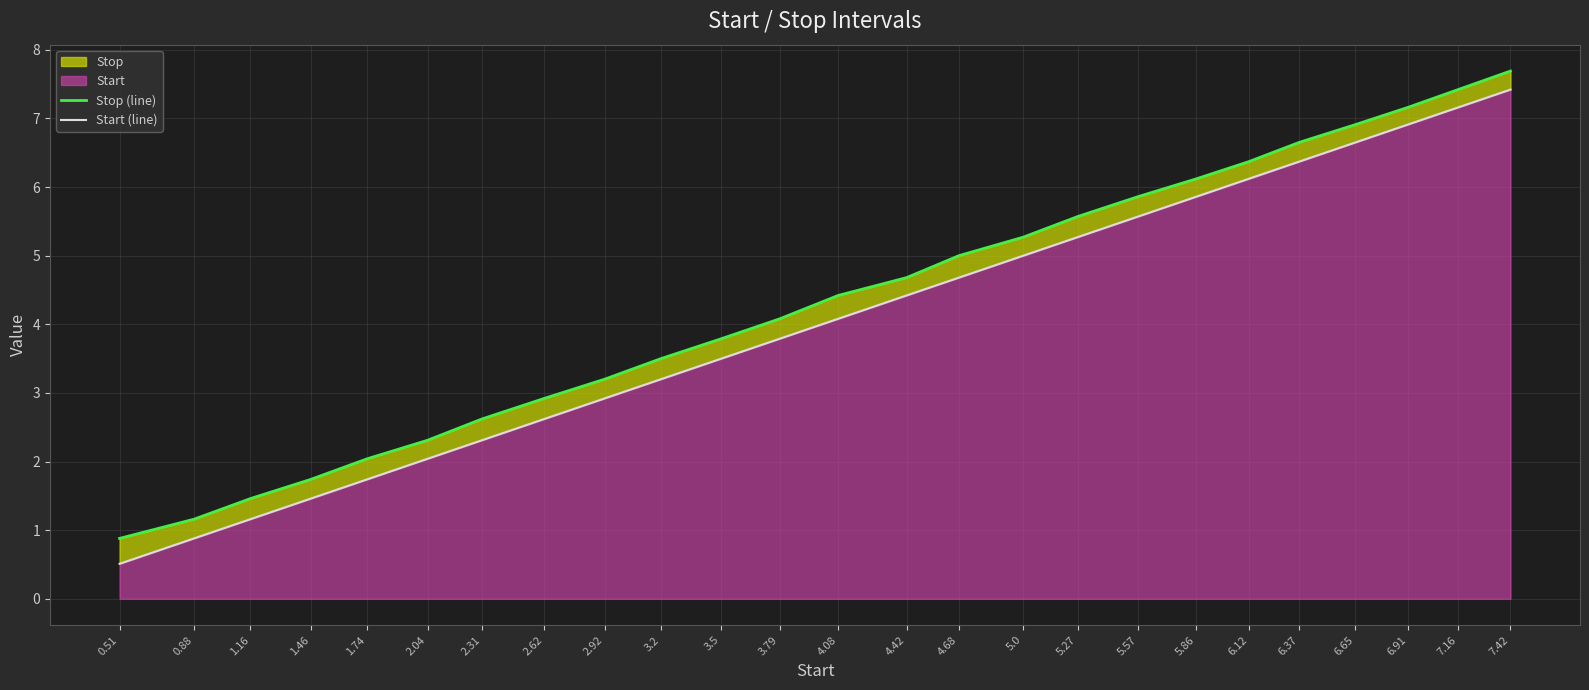

What is the maximum value shown in the chart?

7.7